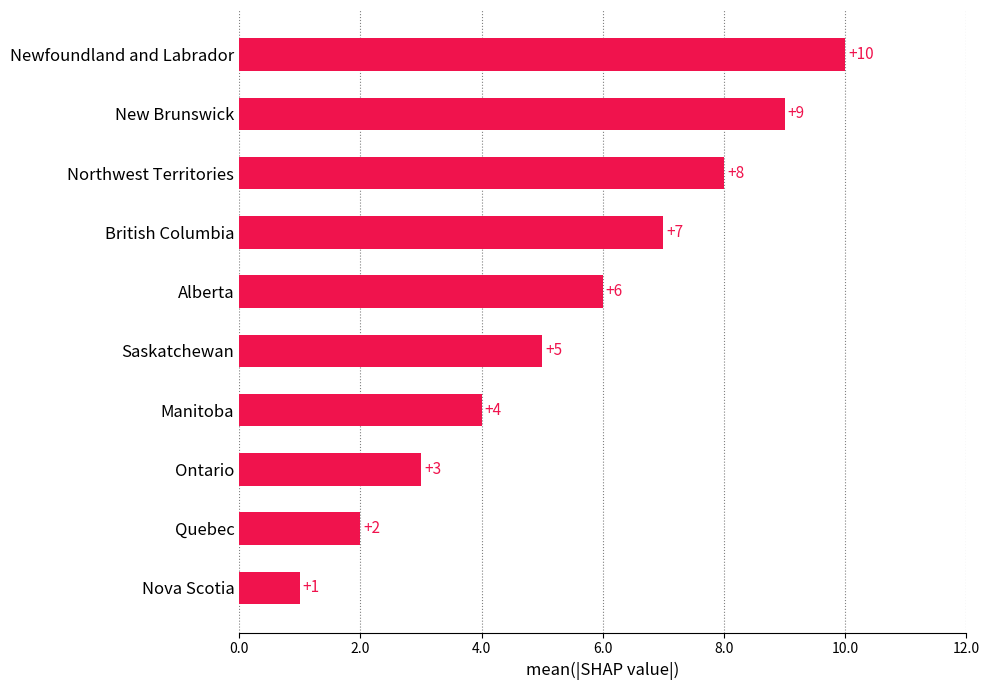

What is the difference between the maximum and minimum values?

9